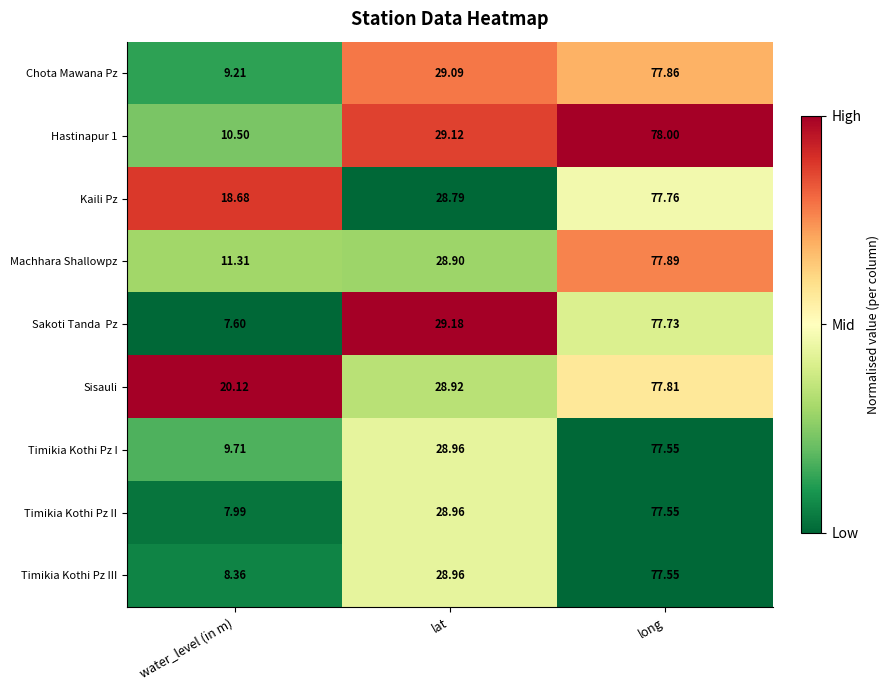

Between lat and long, which series saw the biggest shift?

Machhara Shallowpz